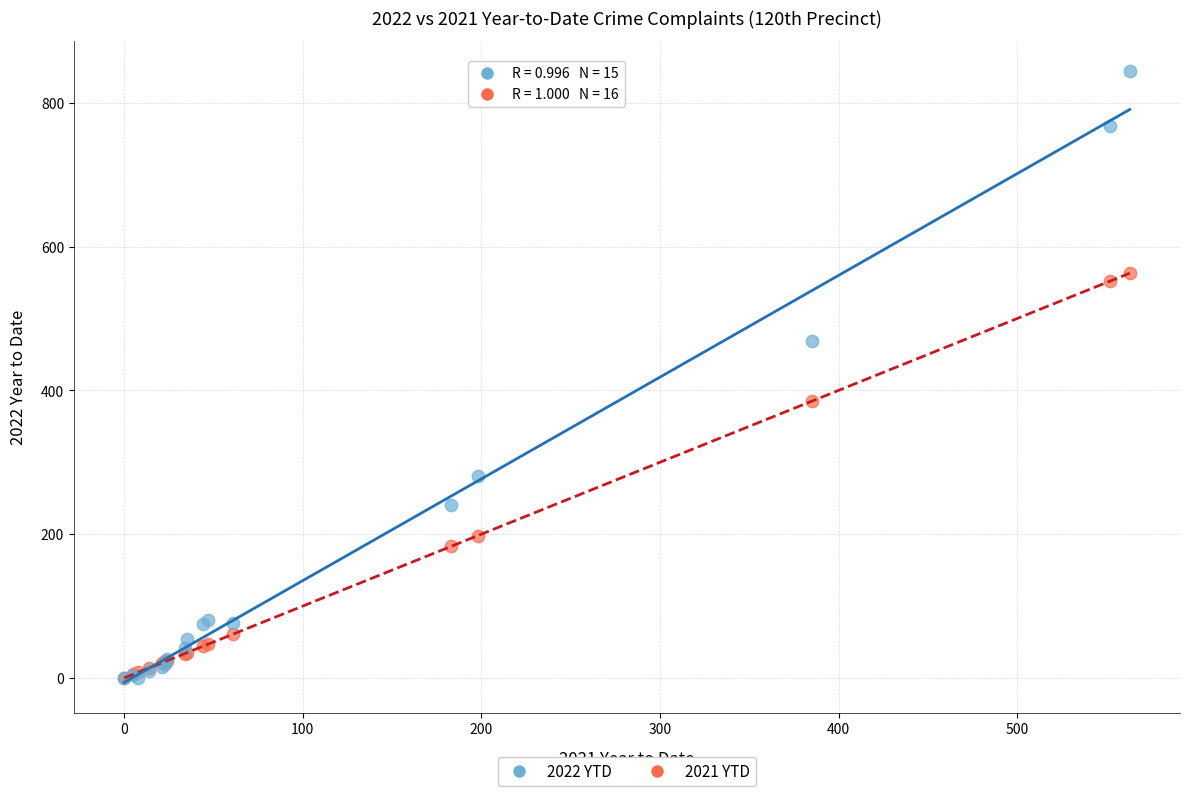

Which series has the widest spread of Y values?

2022 YTD